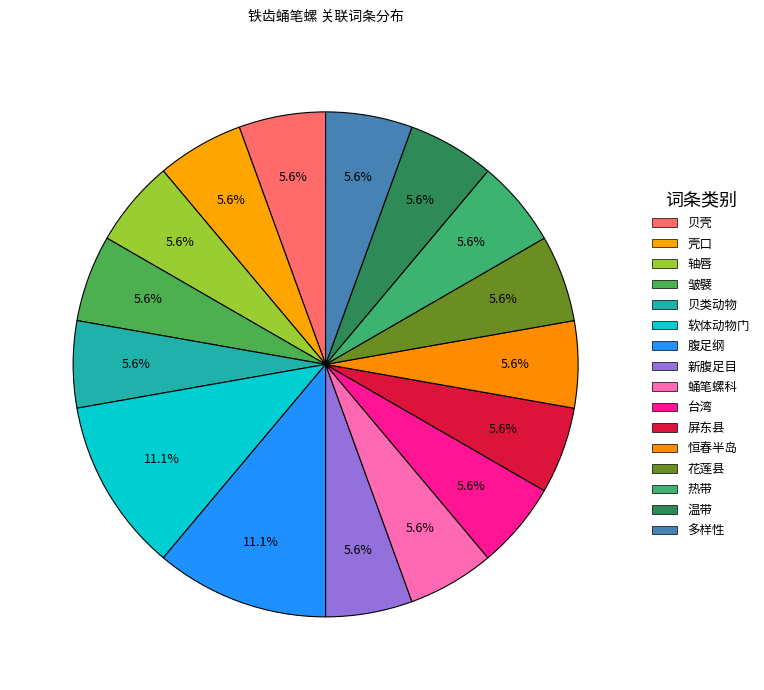

How many slices are in this pie chart?

16